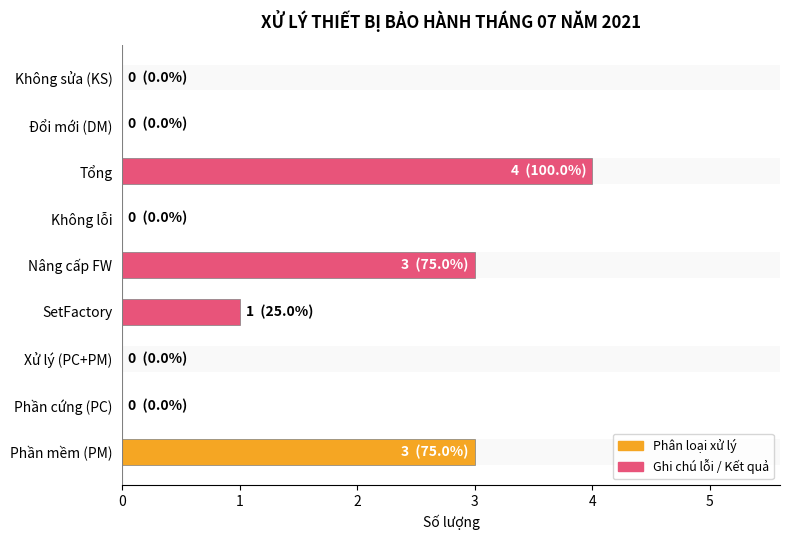

How many positive values are there?

4